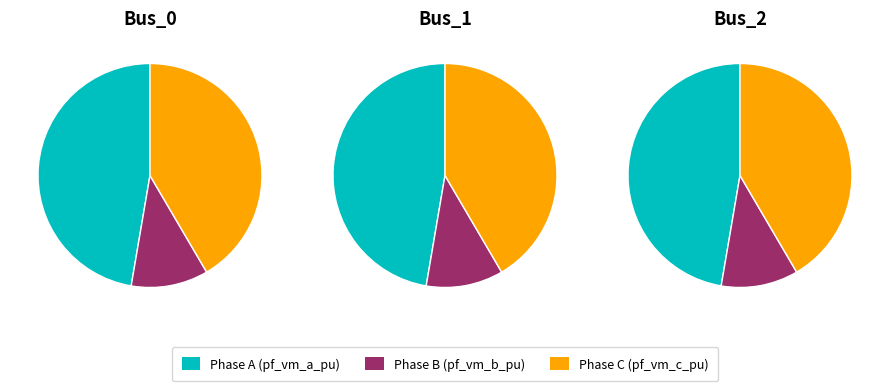

Which series has the widest spread of values?

pf_vm_c_pu